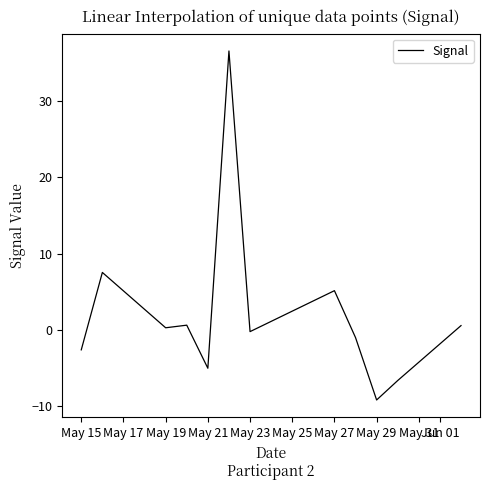

What is the difference between the maximum and minimum values?

45.7